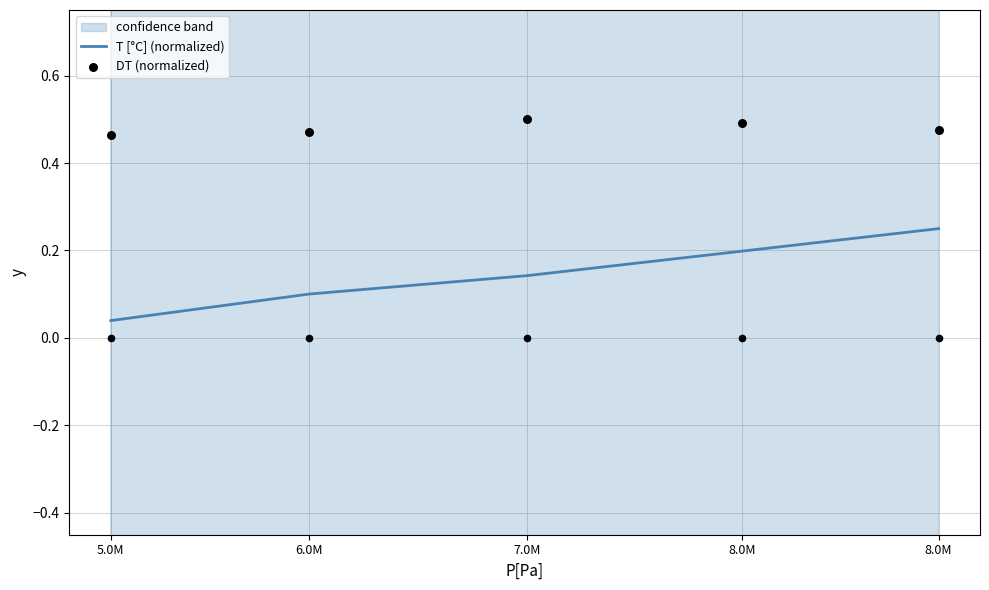

At how many categories does at least one series exceed 0?

5